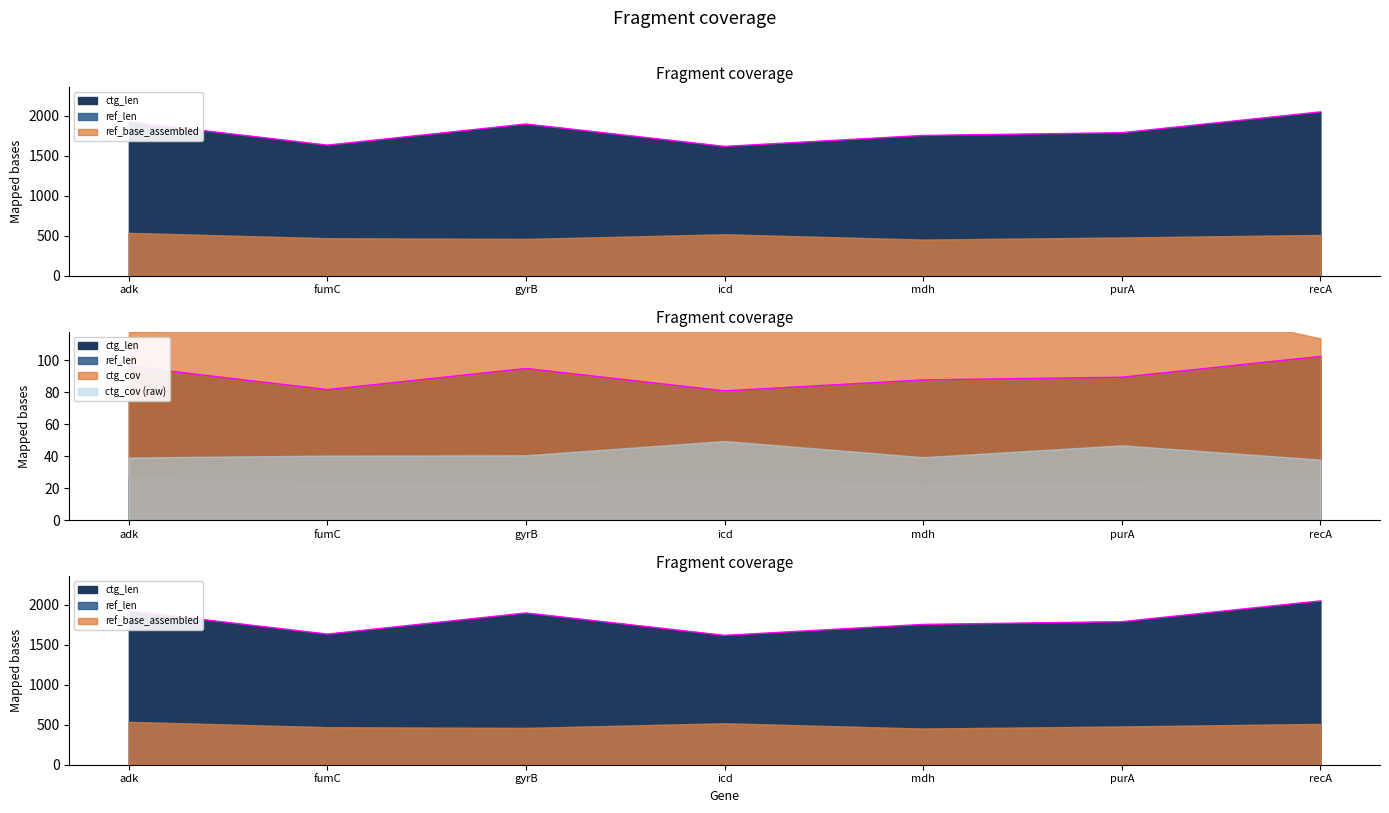

At gyrB, list the series in order from smallest to largest.

ctg_cov, ref_len, ref_base_assembled, ctg_len